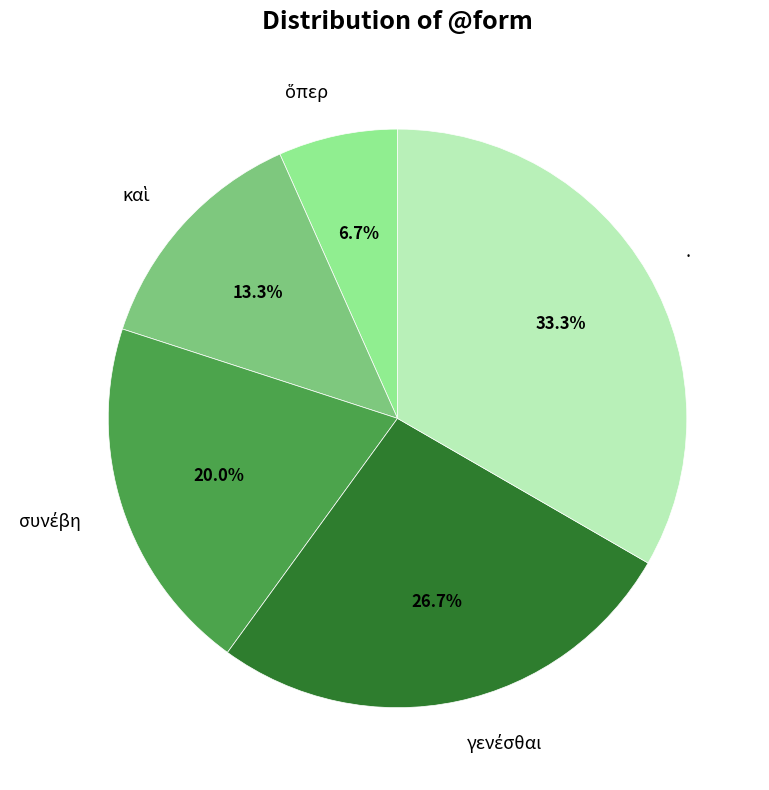

Is there a majority slice in this chart?

No